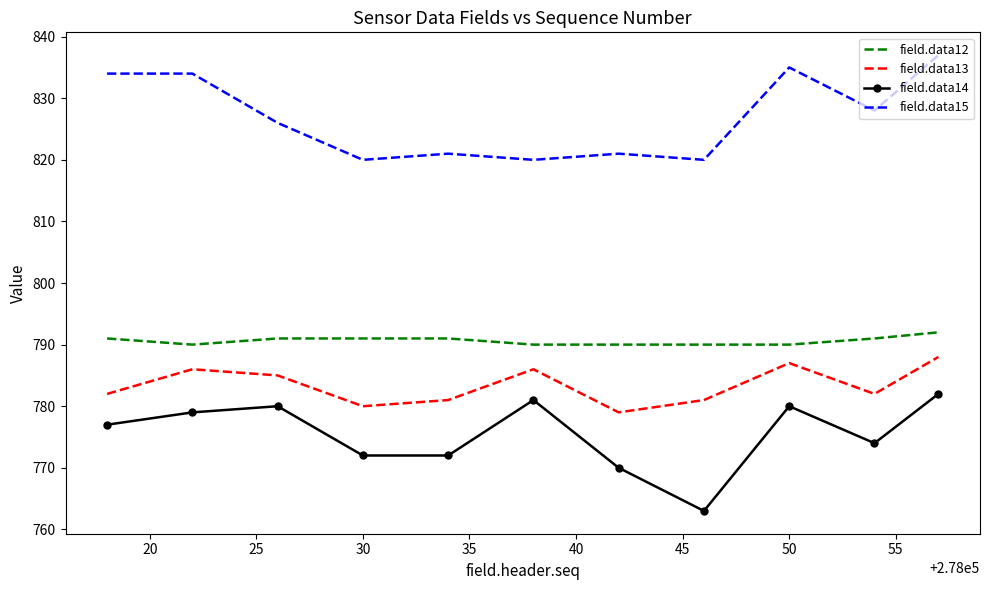

Rank the series by their maximum value, from lowest to highest.

field.data14, field.data13, field.data12, field.data15